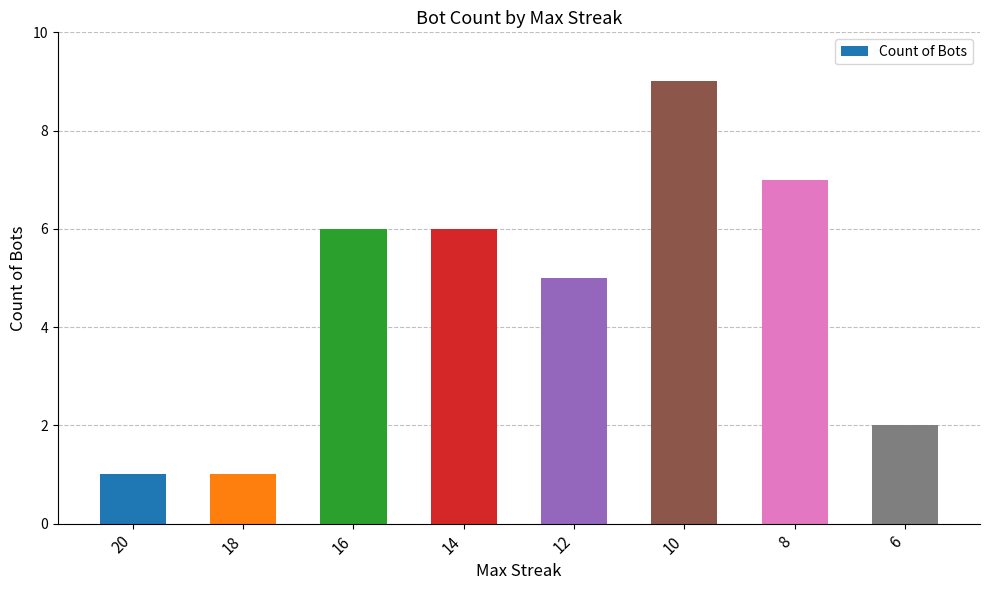

What is the change in value from 14 to 12?

-1